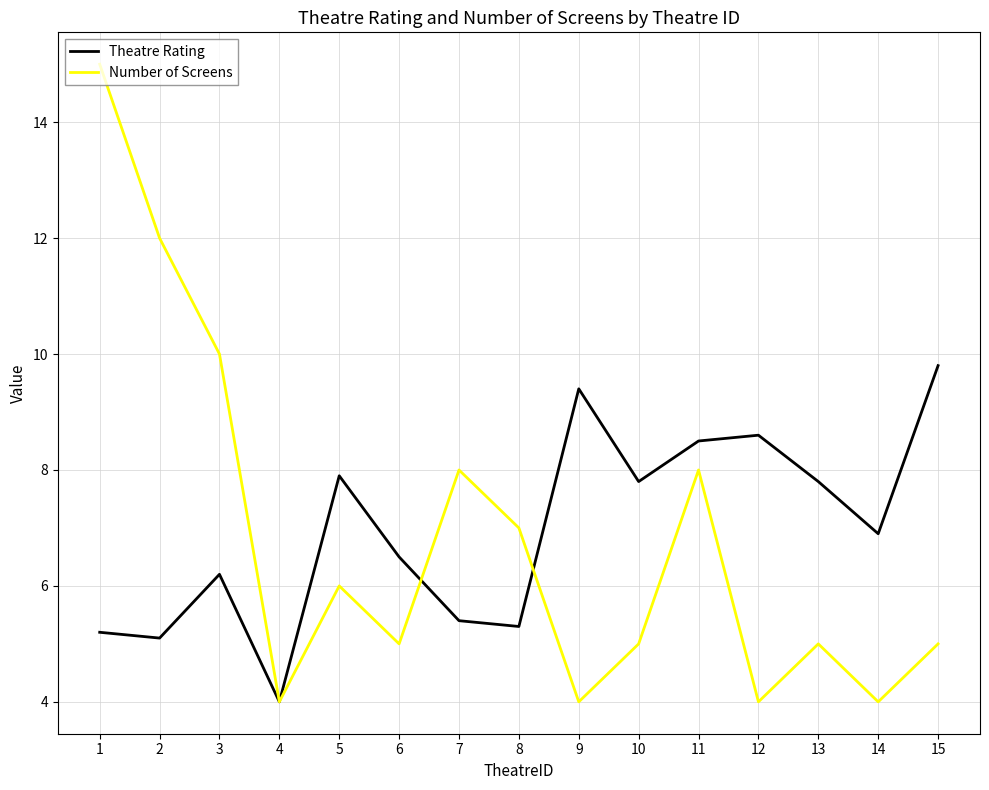

What is the sum of all Theatre Rating values?

104.4